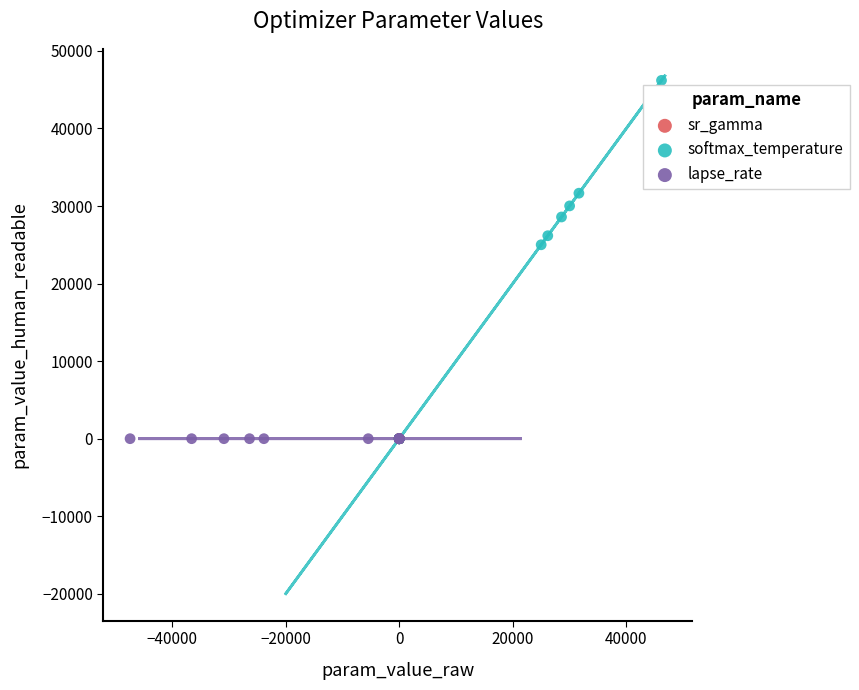

Which series has the largest Y range (max minus min)?

softmax_temperature